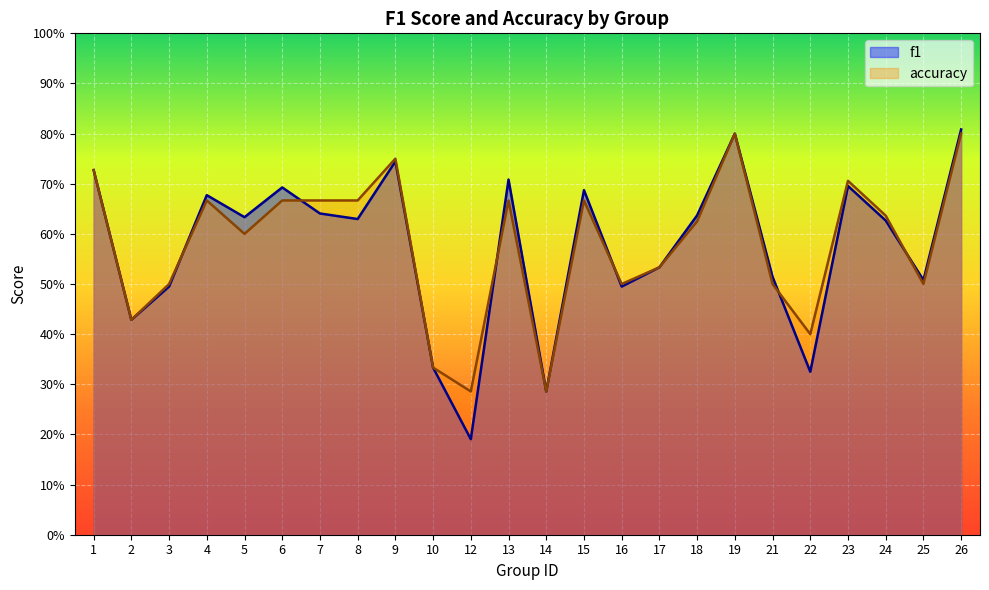

Which category has the lowest value in the accuracy series?

12